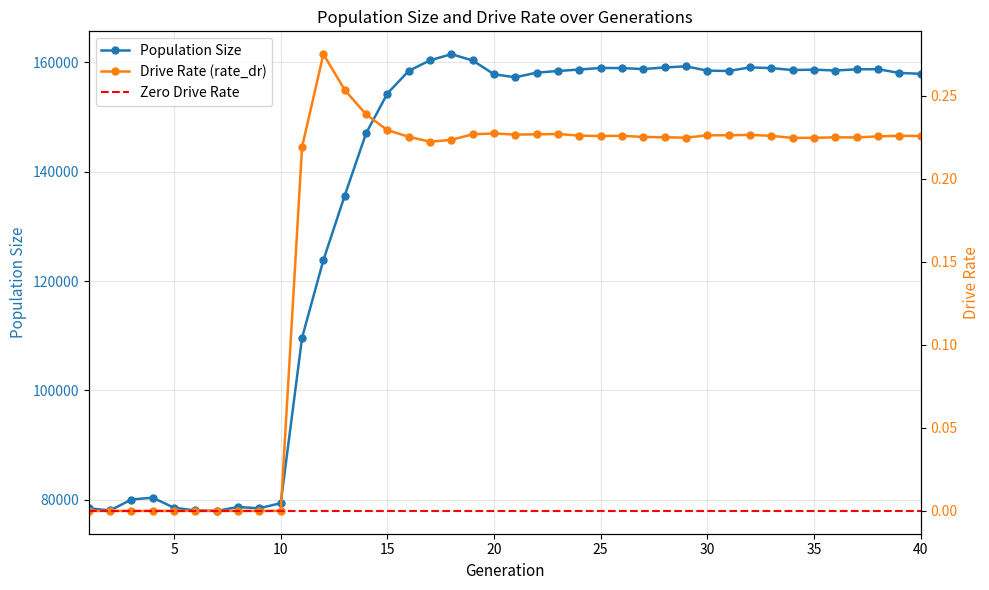

What is the sum of all size values?

5428529.0